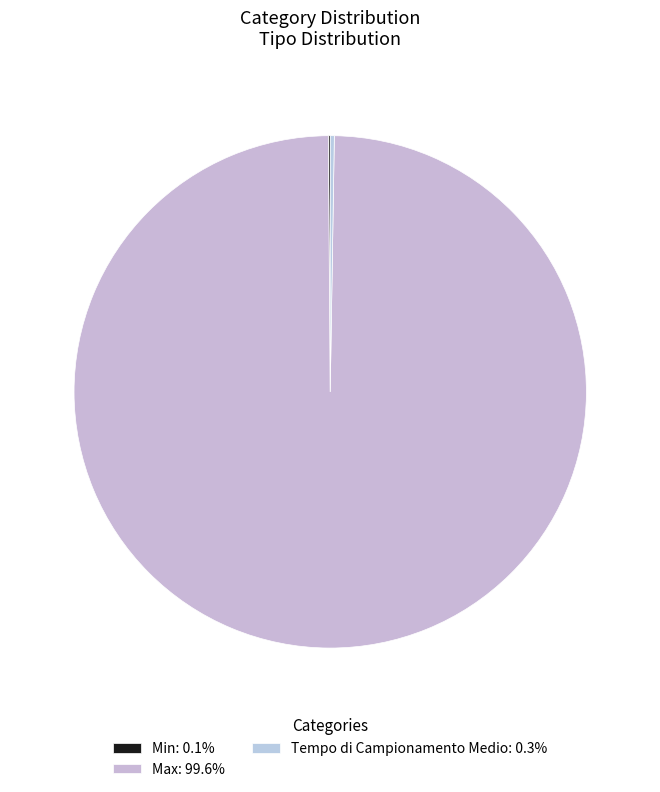

To the nearest percent, what portion does Max represent?

100%